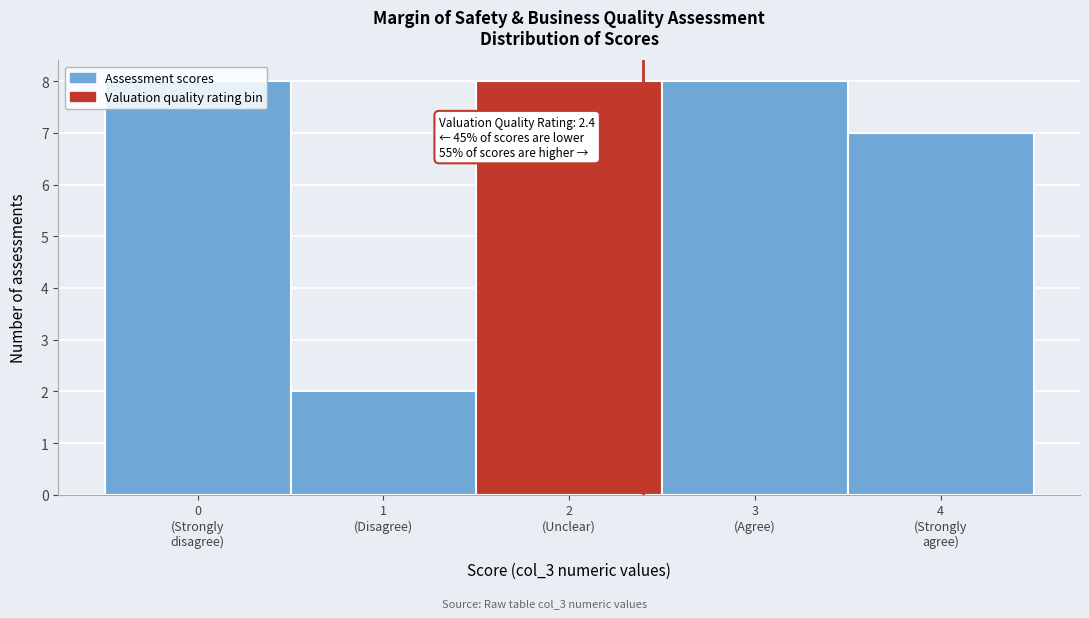

What is the sum of all values?

33